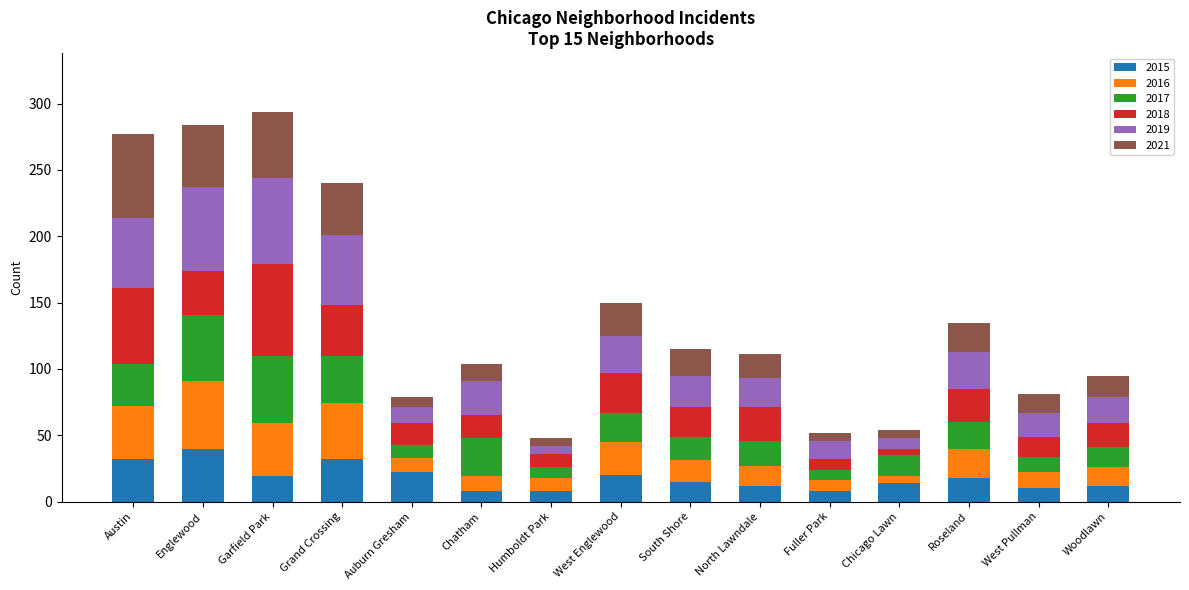

What is the total value across all series at Austin?

277